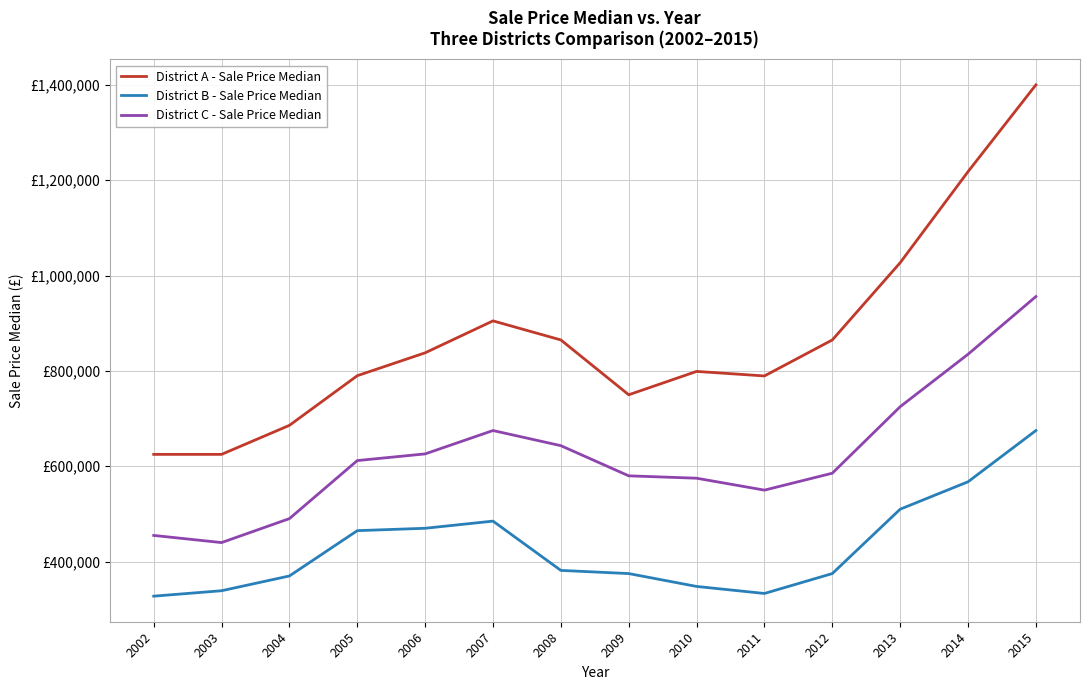

Does the chart have visible grid lines?

Yes